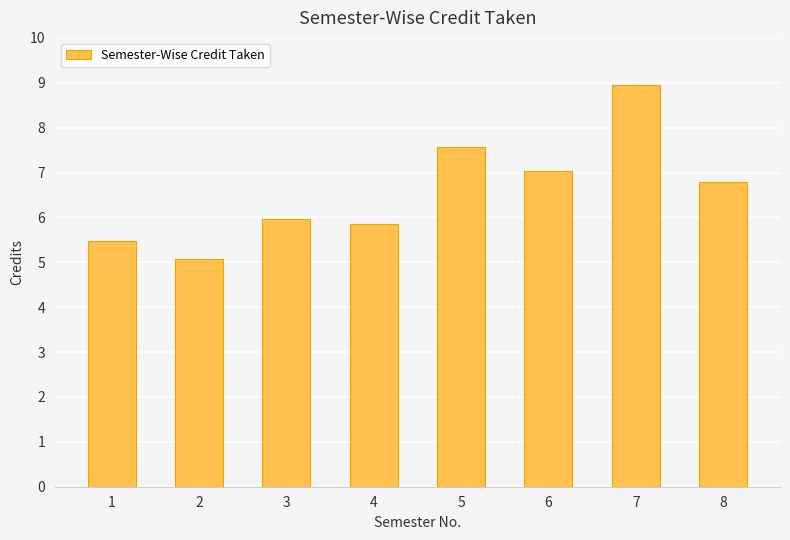

Count the number of data series in this chart.

1